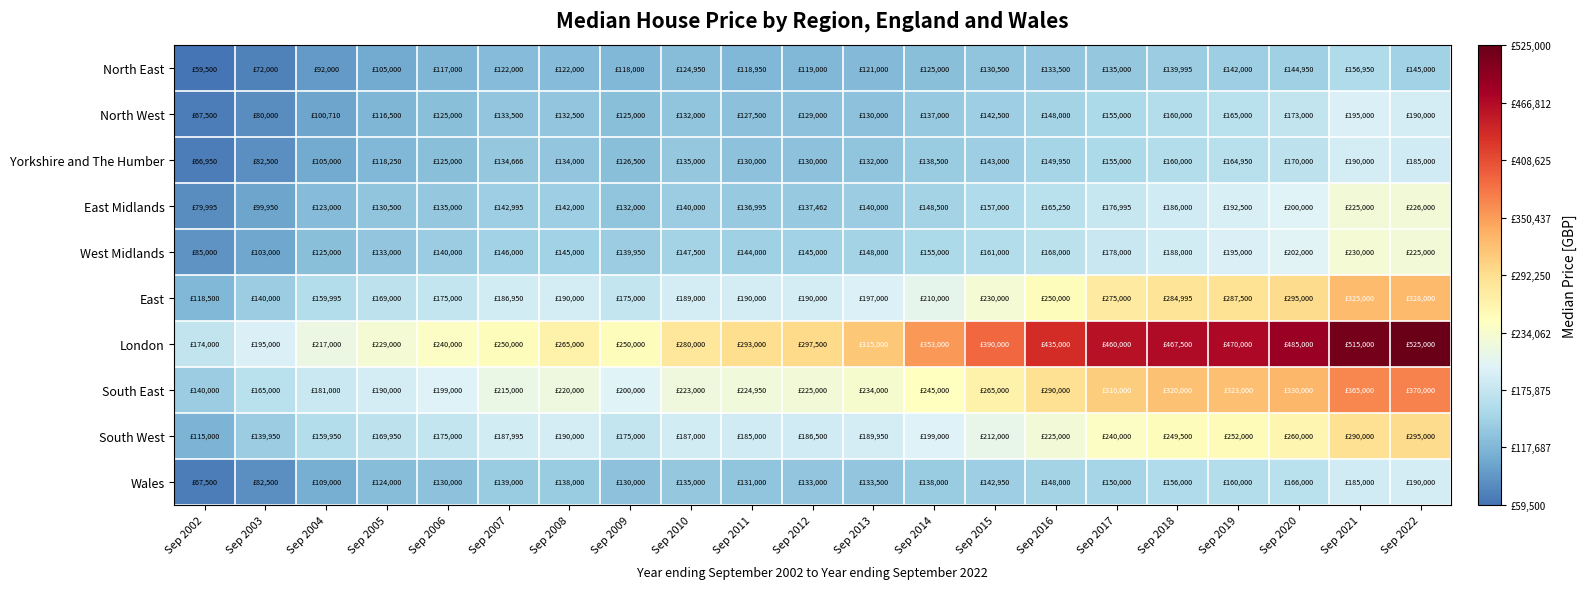

Reading left to right, list all the values displayed in this chart.

North East: Sep 2002=59500	Sep 2003=72000	Sep 2004=92000	Sep 2005=105000	Sep 2006=117000	Sep 2007=122000	Sep 2008=122000	Sep 2009=118000	Sep 2010=124950	Sep 2011=118950	Sep 2012=119000	Sep 2013=121000	Sep 2014=125000	Sep 2015=130500	Sep 2016=133500	Sep 2017=135000	Sep 2018=139995	Sep 2019=142000	Sep 2020=144950	Sep 2021=156950	Sep 2022=145000
North West: Sep 2002=67500	Sep 2003=80000	Sep 2004=100710	Sep 2005=116500	Sep 2006=125000	Sep 2007=133500	Sep 2008=132500	Sep 2009=125000	Sep 2010=132000	Sep 2011=127500	Sep 2012=129000	Sep 2013=130000	Sep 2014=137000	Sep 2015=142500	Sep 2016=148000	Sep 2017=155000	Sep 2018=160000	Sep 2019=165000	Sep 2020=173000	Sep 2021=195000	Sep 2022=190000
Yorkshire and The Humber: Sep 2002=66950	Sep 2003=82500	Sep 2004=105000	Sep 2005=118250	Sep 2006=125000	Sep 2007=134666	Sep 2008=134000	Sep 2009=126500	Sep 2010=135000	Sep 2011=130000	Sep 2012=130000	Sep 2013=132000	Sep 2014=138500	Sep 2015=143000	Sep 2016=149950	Sep 2017=155000	Sep 2018=160000	Sep 2019=164950	Sep 2020=170000	Sep 2021=190000	Sep 2022=185000
East Midlands: Sep 2002=79995	Sep 2003=99950	Sep 2004=123000	Sep 2005=130500	Sep 2006=135000	Sep 2007=142995	Sep 2008=142000	Sep 2009=132000	Sep 2010=140000	Sep 2011=136995	Sep 2012=137462	Sep 2013=140000	Sep 2014=148500	Sep 2015=157000	Sep 2016=165250	Sep 2017=176995	Sep 2018=186000	Sep 2019=192500	Sep 2020=200000	Sep 2021=225000	Sep 2022=226000
West Midlands: Sep 2002=85000	Sep 2003=103000	Sep 2004=125000	Sep 2005=133000	Sep 2006=140000	Sep 2007=146000	Sep 2008=145000	Sep 2009=139950	Sep 2010=147500	Sep 2011=144000	Sep 2012=145000	Sep 2013=148000	Sep 2014=155000	Sep 2015=161000	Sep 2016=168000	Sep 2017=178000	Sep 2018=188000	Sep 2019=195000	Sep 2020=202000	Sep 2021=230000	Sep 2022=225000
East: Sep 2002=118500	Sep 2003=140000	Sep 2004=159995	Sep 2005=169000	Sep 2006=175000	Sep 2007=186950	Sep 2008=190000	Sep 2009=175000	Sep 2010=189000	Sep 2011=190000	Sep 2012=190000	Sep 2013=197000	Sep 2014=210000	Sep 2015=230000	Sep 2016=250000	Sep 2017=275000	Sep 2018=284995	Sep 2019=287500	Sep 2020=295000	Sep 2021=325000	Sep 2022=328000
London: Sep 2002=174000	Sep 2003=195000	Sep 2004=217000	Sep 2005=229000	Sep 2006=240000	Sep 2007=250000	Sep 2008=265000	Sep 2009=250000	Sep 2010=280000	Sep 2011=293000	Sep 2012=297500	Sep 2013=315000	Sep 2014=353000	Sep 2015=390000	Sep 2016=435000	Sep 2017=460000	Sep 2018=467500	Sep 2019=470000	Sep 2020=485000	Sep 2021=515000	Sep 2022=525000
South East: Sep 2002=140000	Sep 2003=165000	Sep 2004=181000	Sep 2005=190000	Sep 2006=199000	Sep 2007=215000	Sep 2008=220000	Sep 2009=200000	Sep 2010=223000	Sep 2011=224950	Sep 2012=225000	Sep 2013=234000	Sep 2014=245000	Sep 2015=265000	Sep 2016=290000	Sep 2017=310000	Sep 2018=320000	Sep 2019=323000	Sep 2020=330000	Sep 2021=365000	Sep 2022=370000
South West: Sep 2002=115000	Sep 2003=139950	Sep 2004=159950	Sep 2005=169950	Sep 2006=175000	Sep 2007=187995	Sep 2008=190000	Sep 2009=175000	Sep 2010=187000	Sep 2011=185000	Sep 2012=186500	Sep 2013=189950	Sep 2014=199000	Sep 2015=212000	Sep 2016=225000	Sep 2017=240000	Sep 2018=249500	Sep 2019=252000	Sep 2020=260000	Sep 2021=290000	Sep 2022=295000
Wales: Sep 2002=67500	Sep 2003=82500	Sep 2004=109000	Sep 2005=124000	Sep 2006=130000	Sep 2007=139000	Sep 2008=138000	Sep 2009=130000	Sep 2010=135000	Sep 2011=131000	Sep 2012=133000	Sep 2013=133500	Sep 2014=138000	Sep 2015=142950	Sep 2016=148000	Sep 2017=150000	Sep 2018=156000	Sep 2019=160000	Sep 2020=166000	Sep 2021=185000	Sep 2022=190000